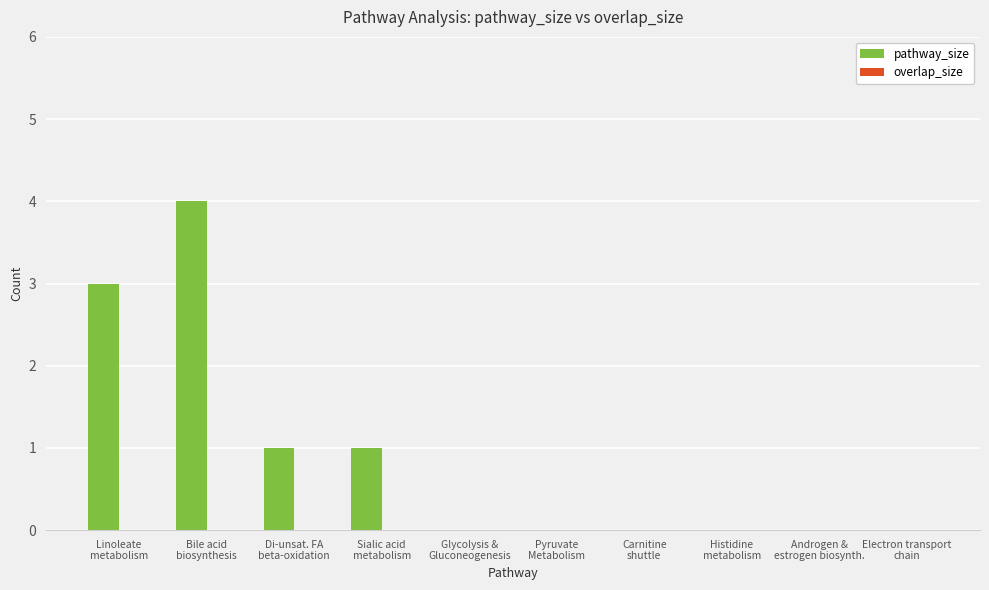

What is the greatest value displayed?

4